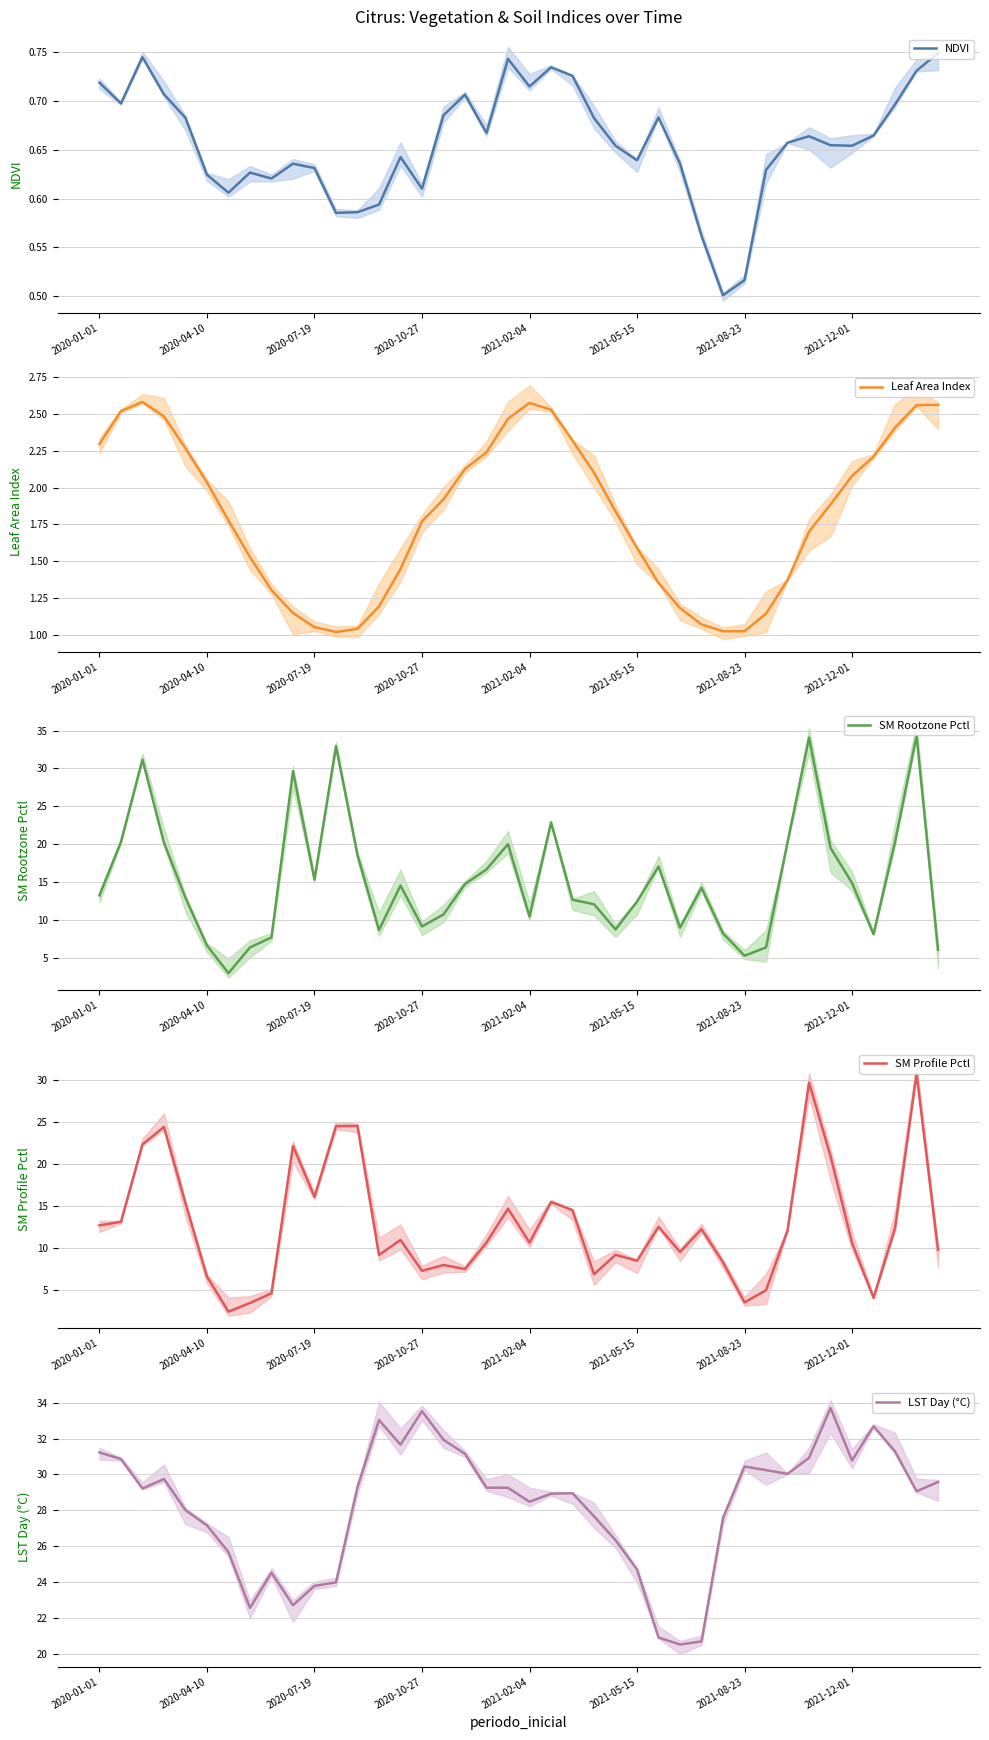

Which series has the largest range (max minus min)?

SM Rootzone Pctl